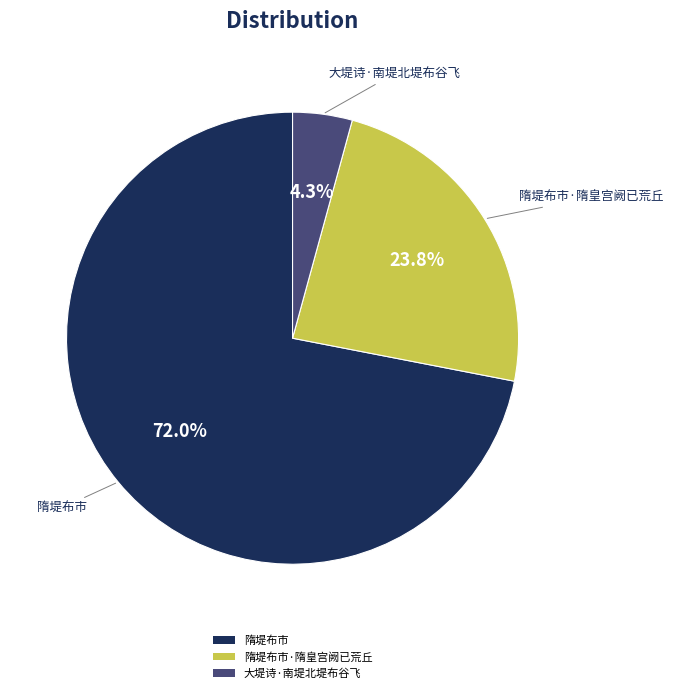

Is it true that 隋堤布市·隋皇宫阙已荒丘 is 37% of the pie?

False